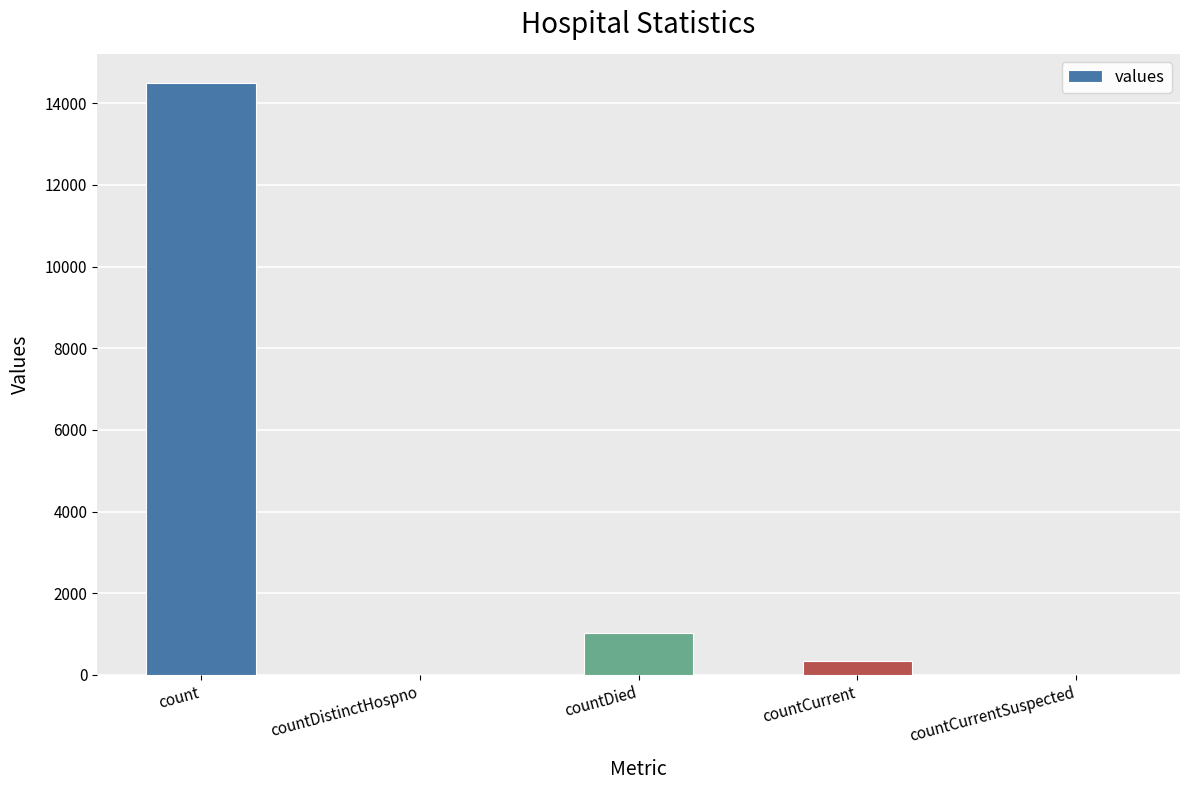

What is the change in value from count to countCurrentSuspected?

-14488